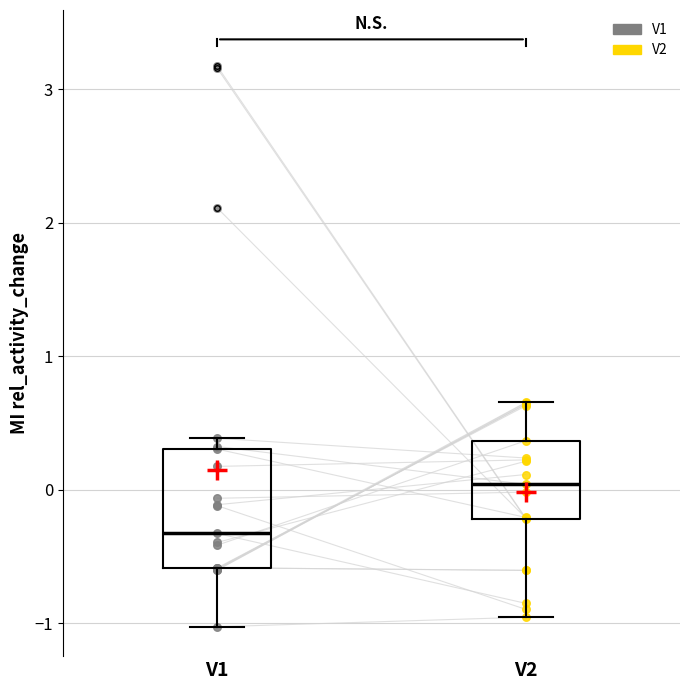

Where is the upper edge of the box for V1 on the y-axis? The values are not printed on the chart, so give them approximately, as read against the axis.

0.3